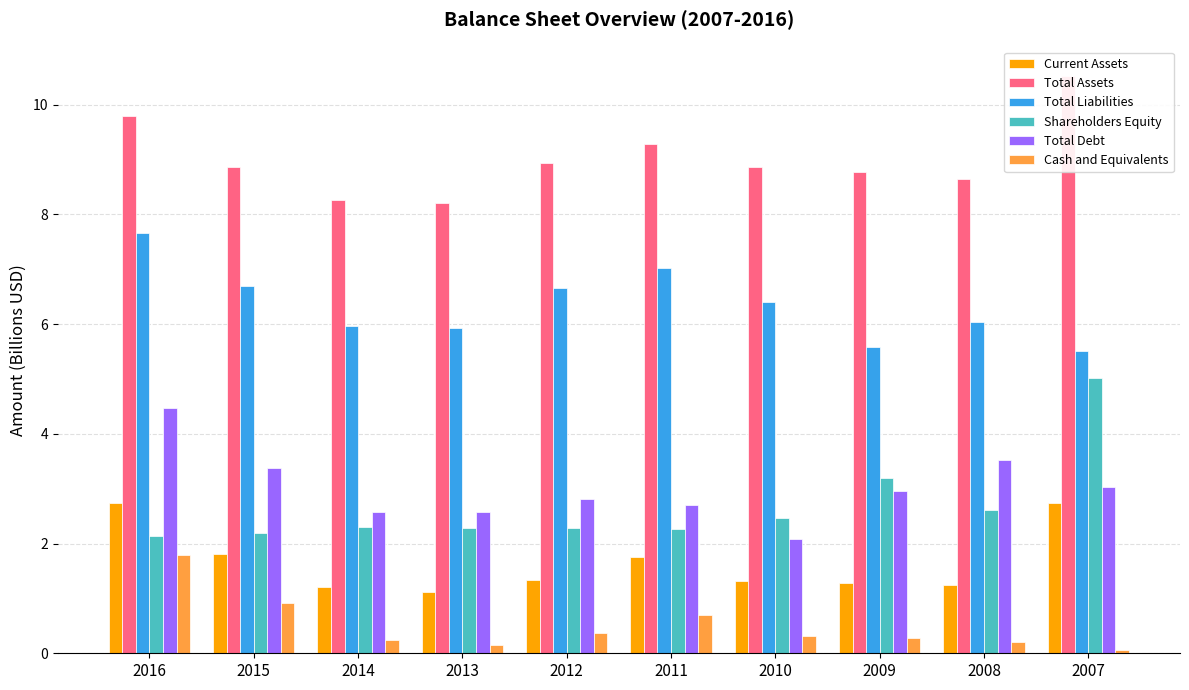

Rank the categories by Current Assets value from lowest to highest.

2013, 2014, 2008, 2009, 2010, 2012, 2011, 2015, 2016, 2007